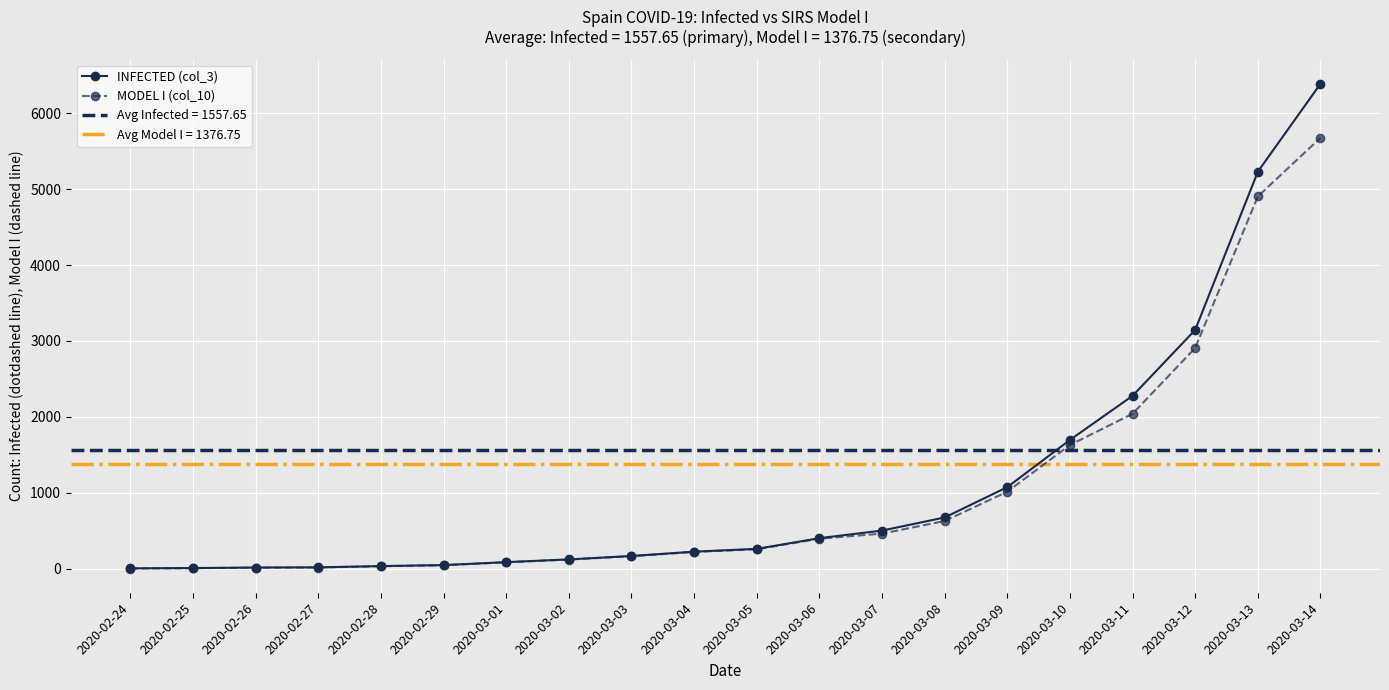

Which category has the highest value in the MODEL I (col_10) series?

2020-03-14